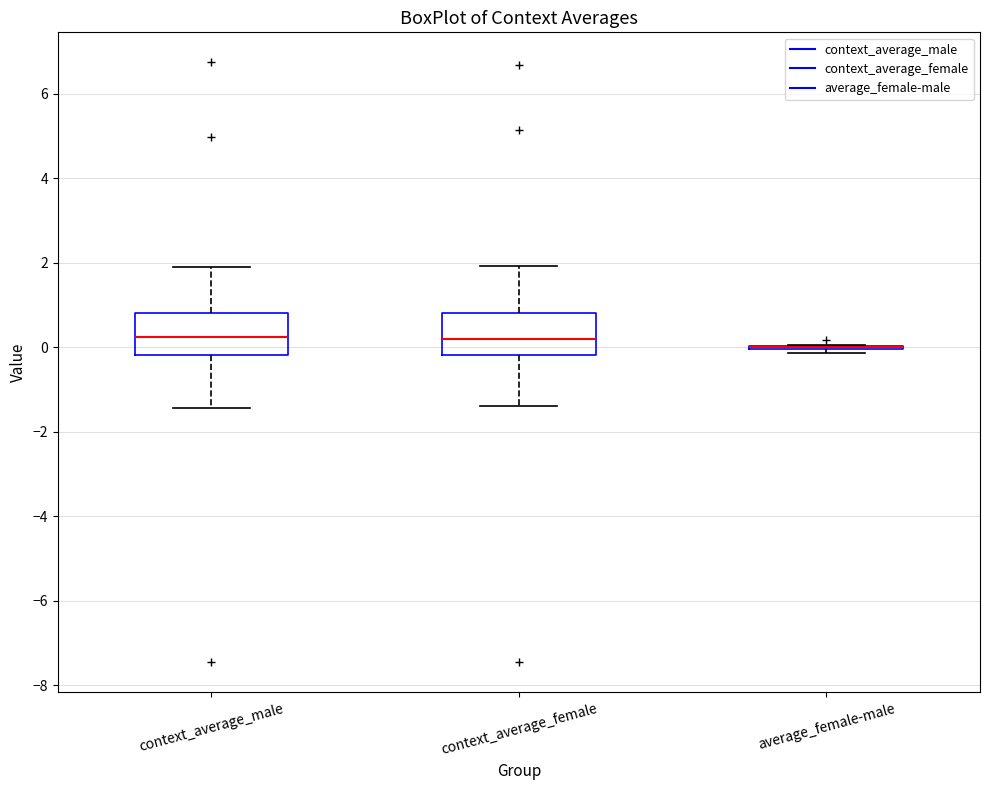

Reading left to right, transcribe this box plot: for each box, give where its median line is, the range the box spans, and where its two whiskers end, as read against the y-axis. The values are not printed on the chart, so give them approximately, as read against the axis.

context_average_male: median 0.2, box -0.2 to 0.8, whiskers -1.4 to 2.0
context_average_female: median 0.2, box -0.2 to 0.8, whiskers -1.4 to 2.0
average_female-male: box collapsed to a line at 0.0, whiskers -0.2 to 0.0